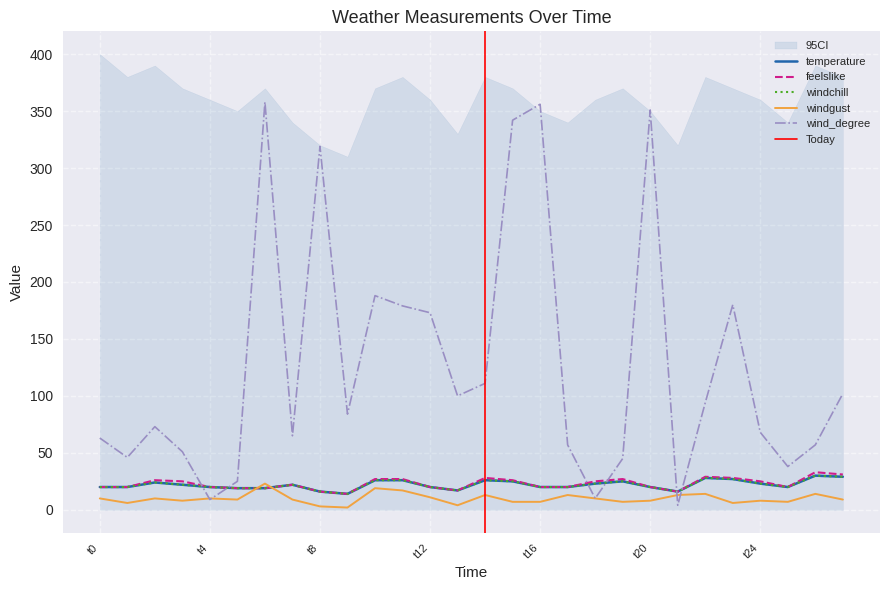

True or false: temperature and windchill intersect in this chart.

False